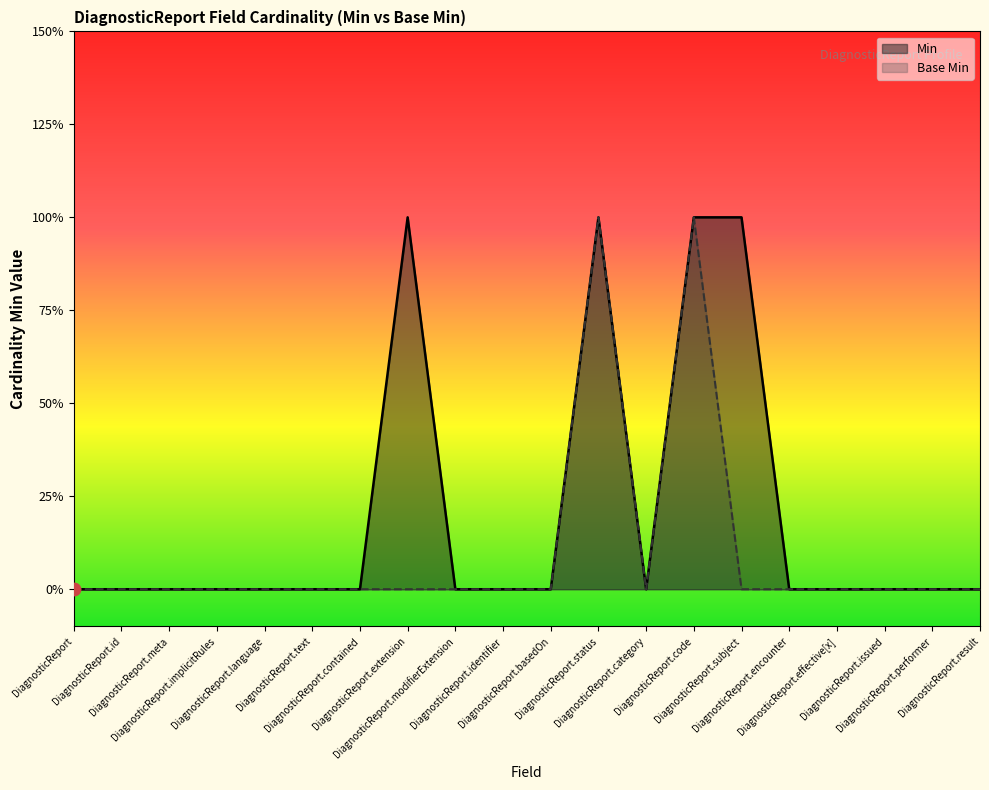

What are all the series names shown in the legend?

Min, Base Min